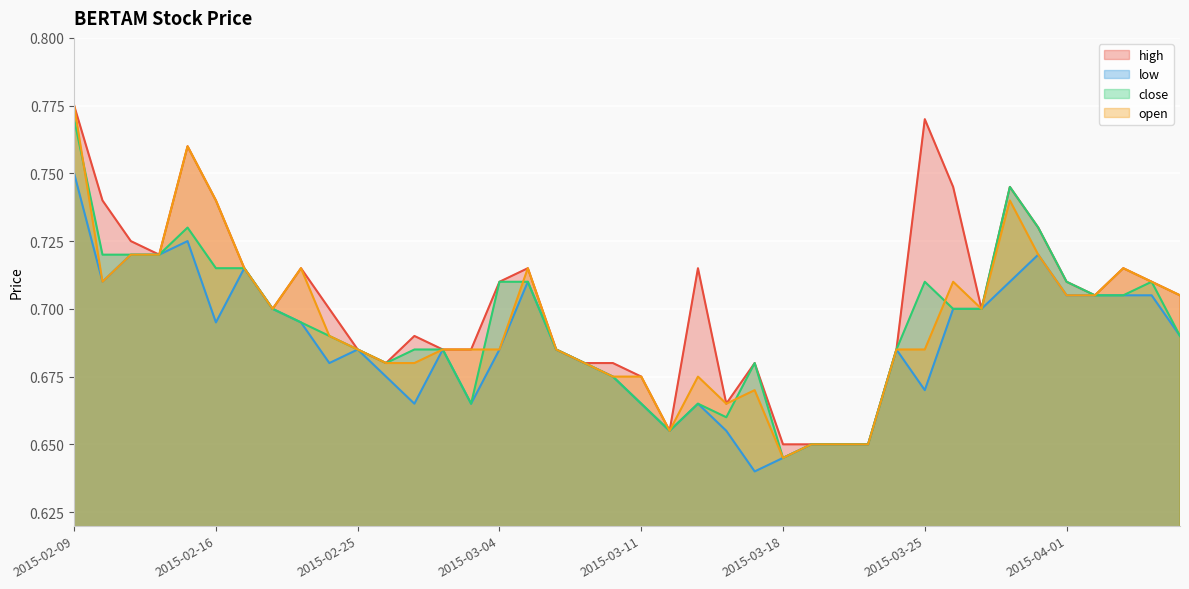

What are all the series names shown in the legend?

high, low, close, open